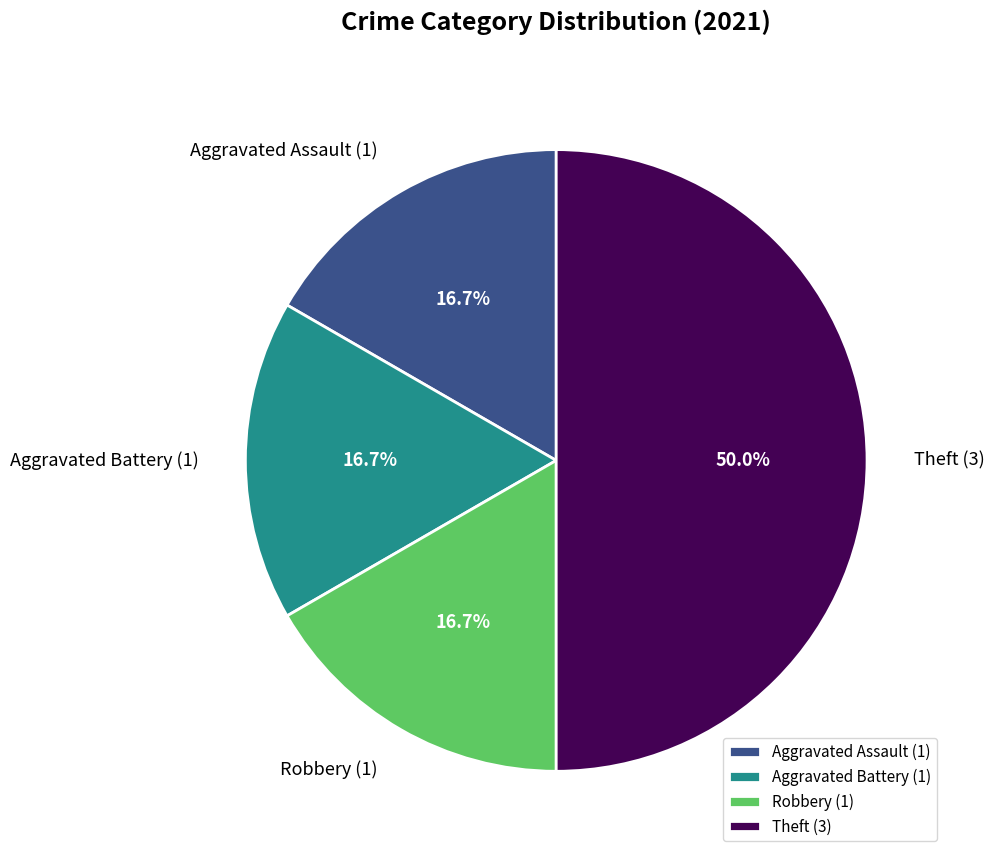

To the nearest percent, what percentage of the pie is Theft?

50%